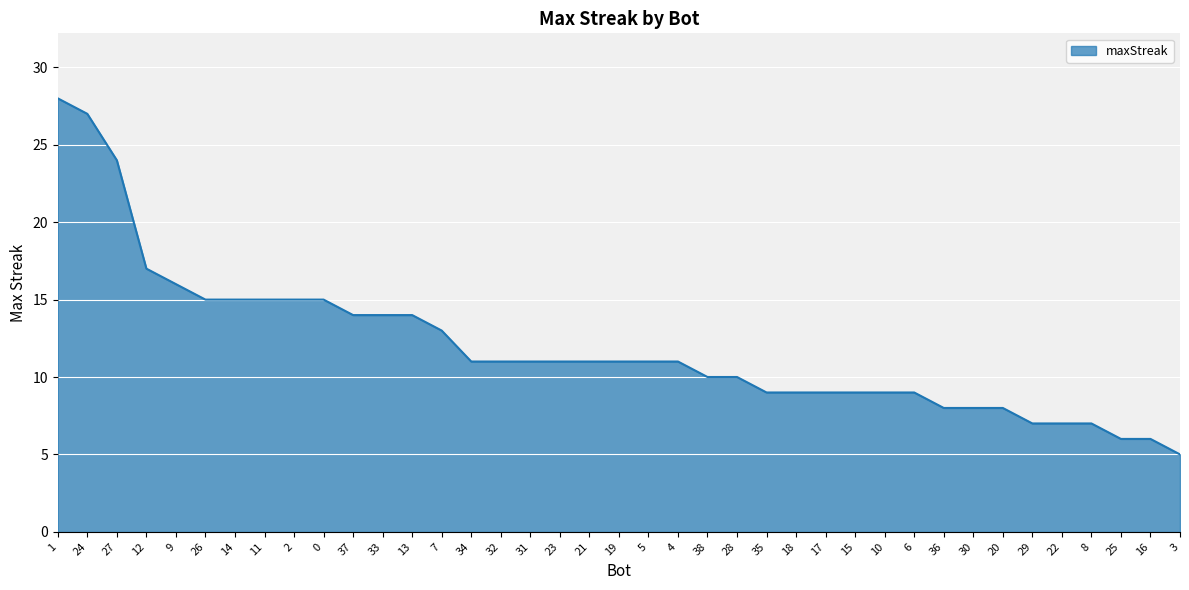

Where does the data first go above 11?

1